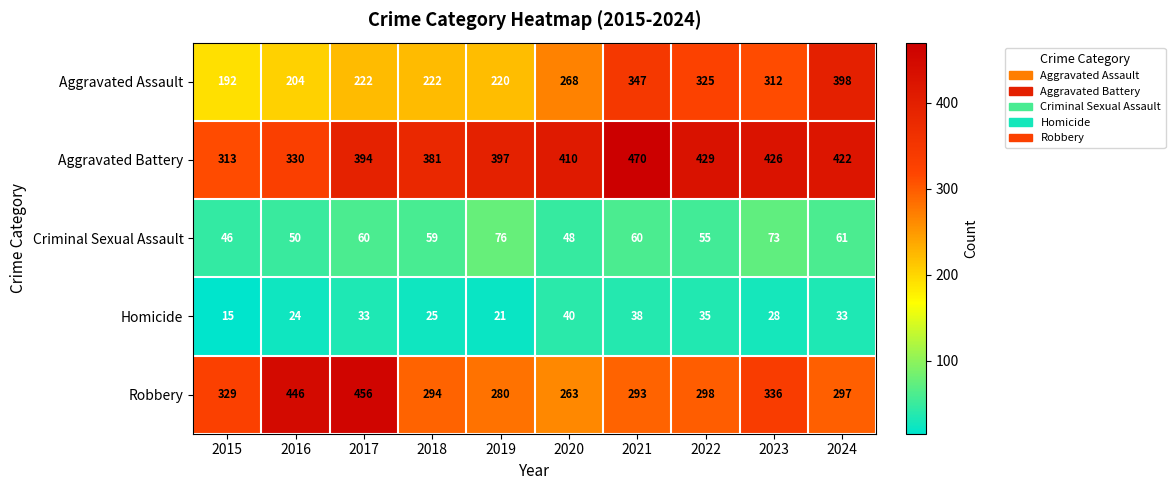

Rank the series at 2021 from lowest to highest value.

Homicide, Criminal Sexual Assault, Robbery, Aggravated Assault, Aggravated Battery